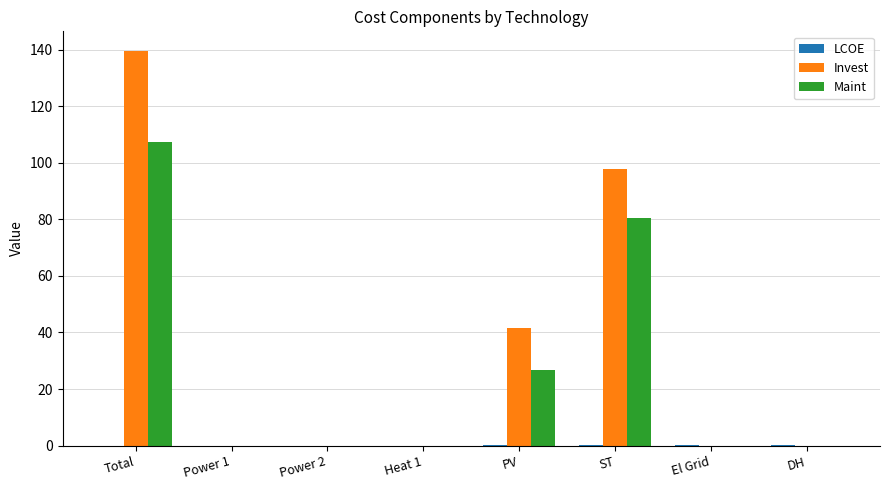

Which series changed the most between Total and PV?

Invest